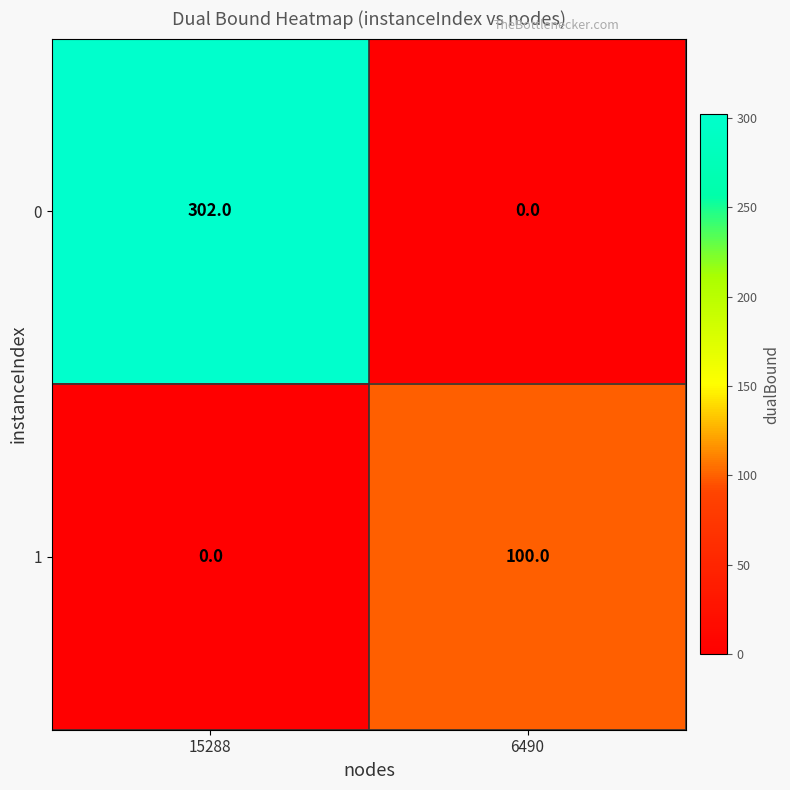

Is it true that 0 equals 83 at 15288?

False